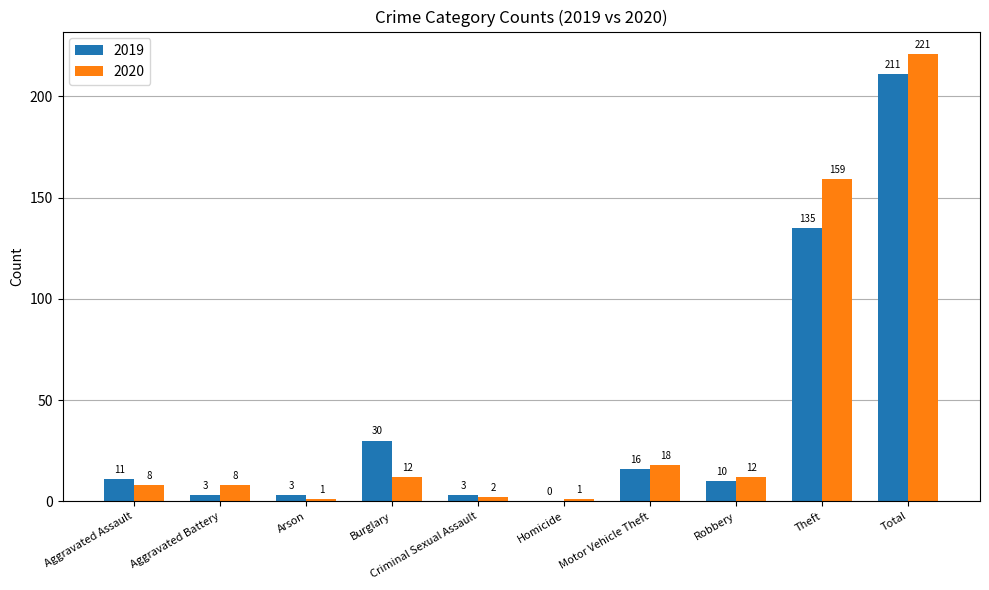

Which series has the largest total across all categories?

2020